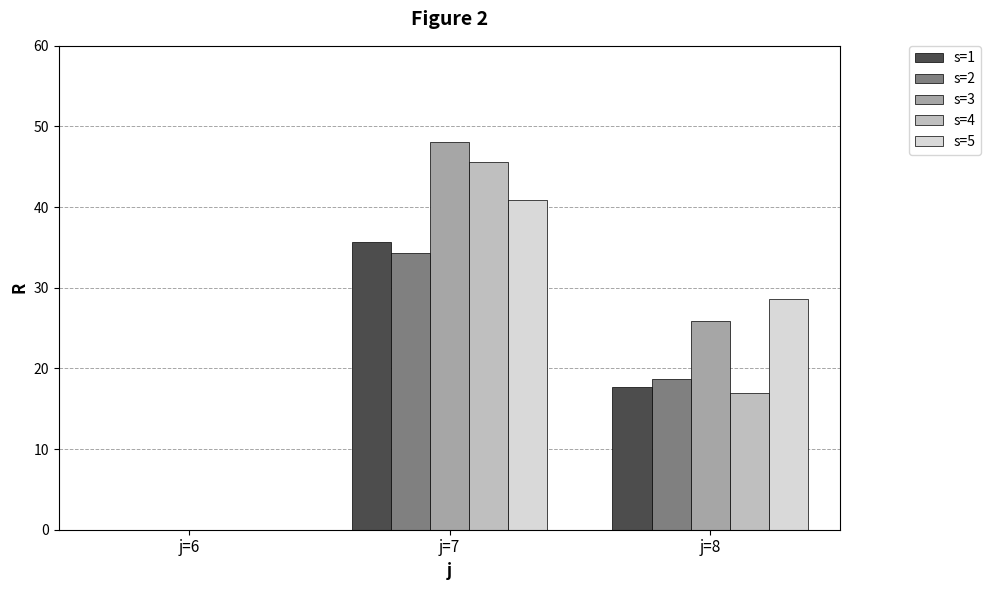

The value of s=5 at j=7 is 65.7. True or false?

False